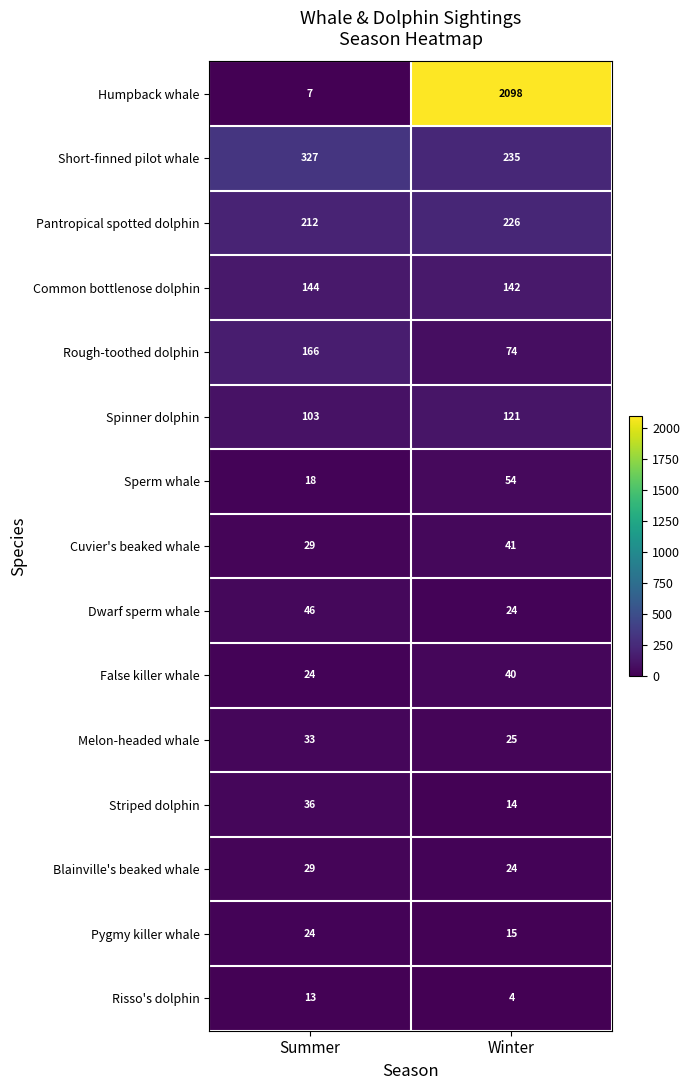

Where is Pantropical spotted dolphin nearest to the value 219?

Summer